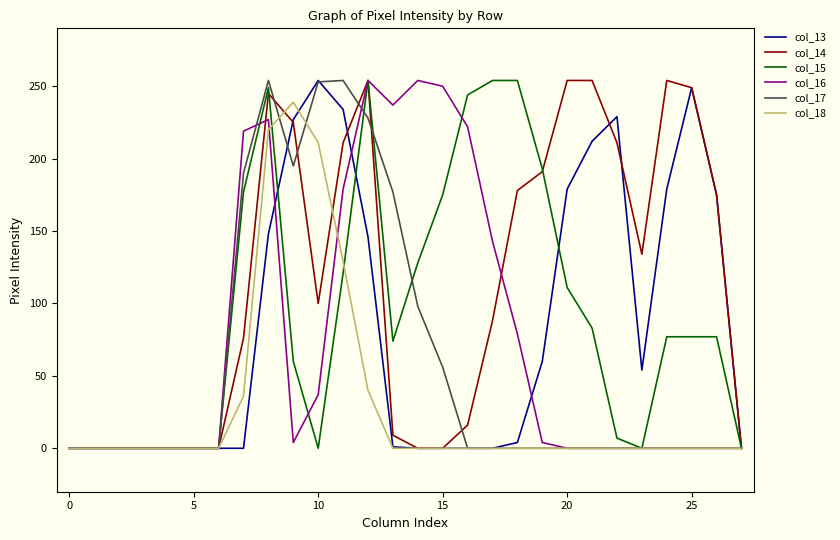

Which series has the largest total across all categories?

col_14